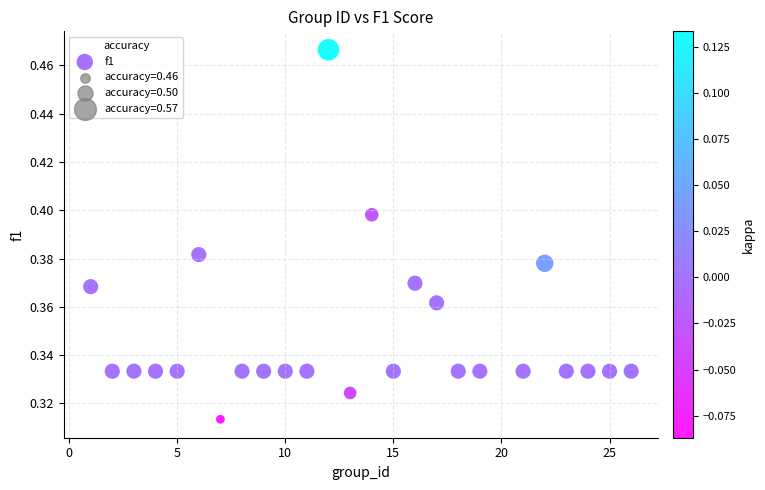

What is the range of X values (max minus min)?

25.0